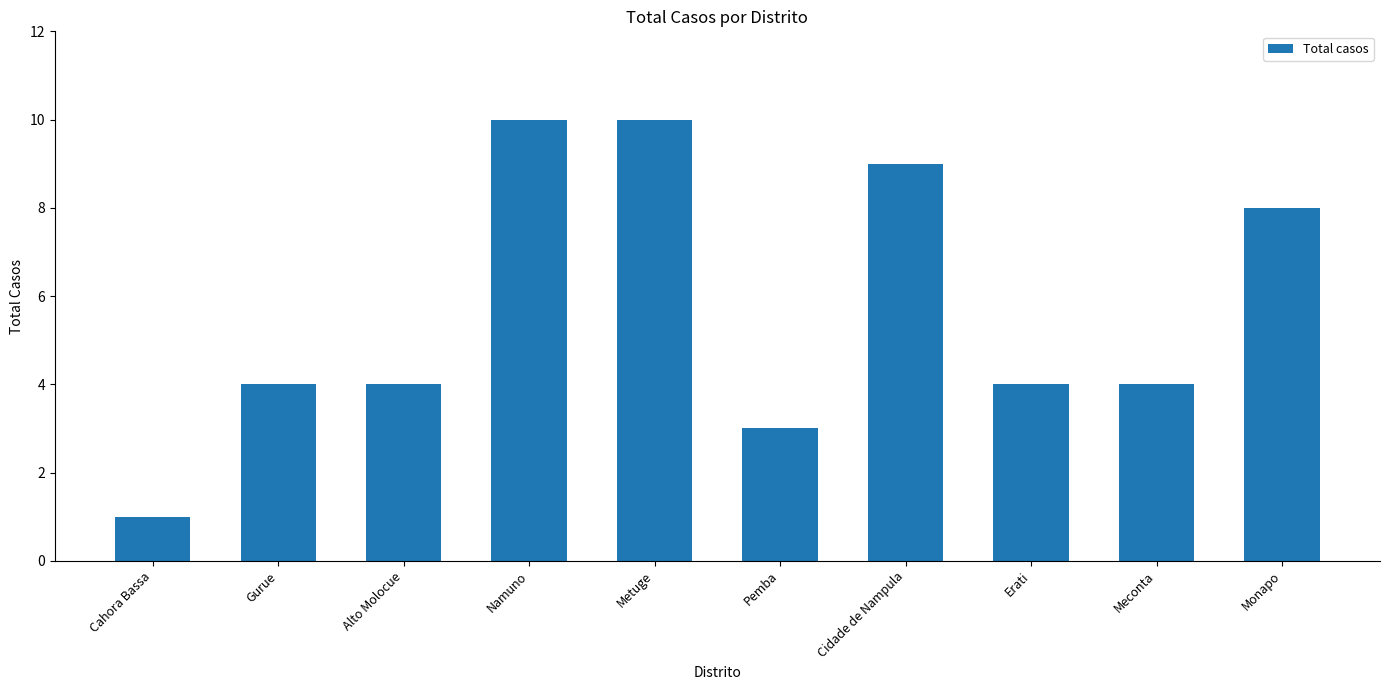

What is the average value?

6